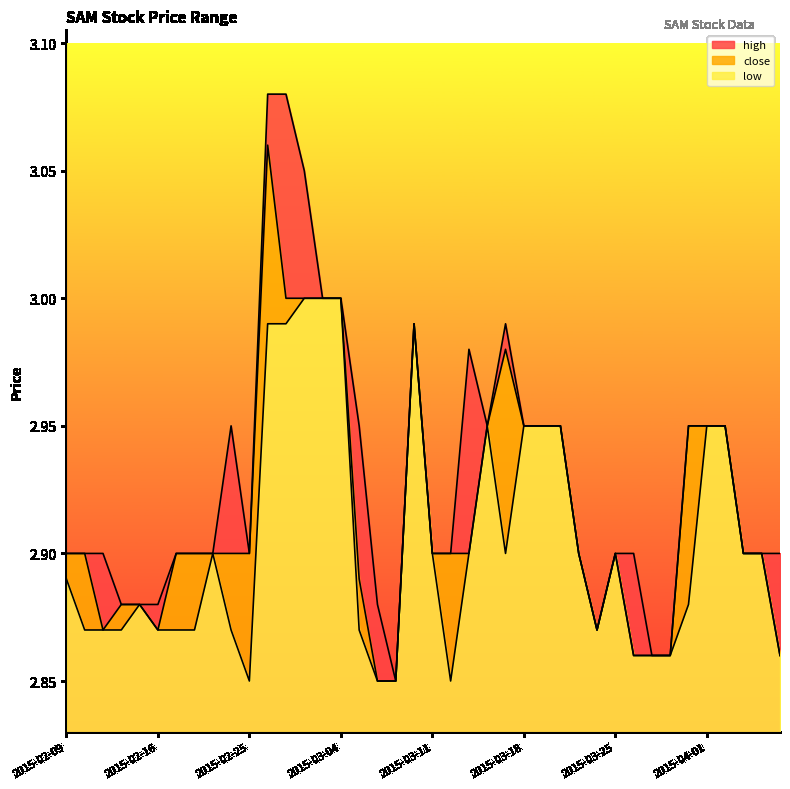

Which category has the highest value across all series?

2015-02-26